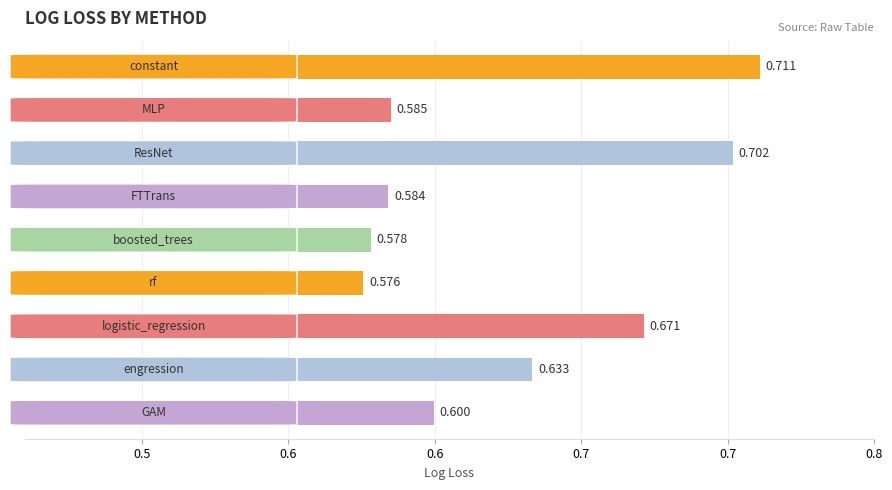

What is the sum of all values?

5.6